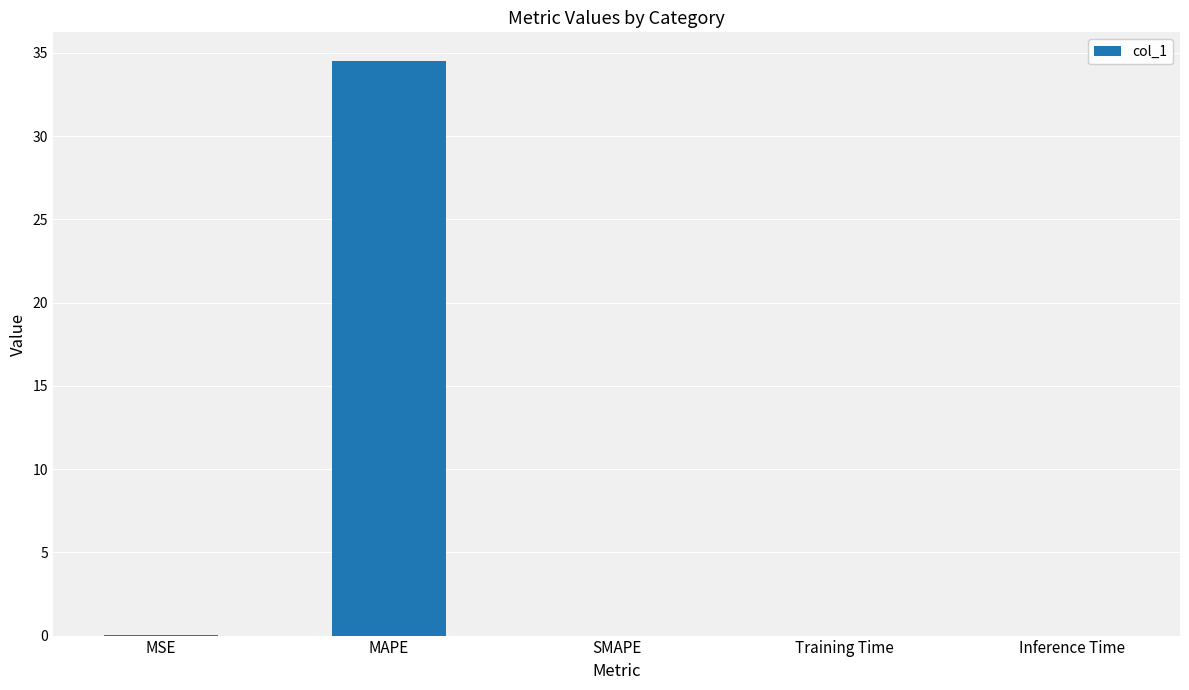

What is the greatest value displayed?

34.5